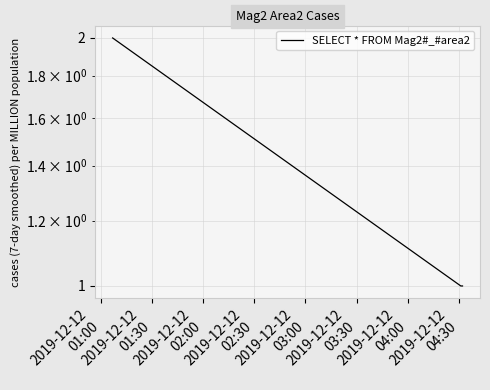

What is the value of the 3rd point from the left?

1